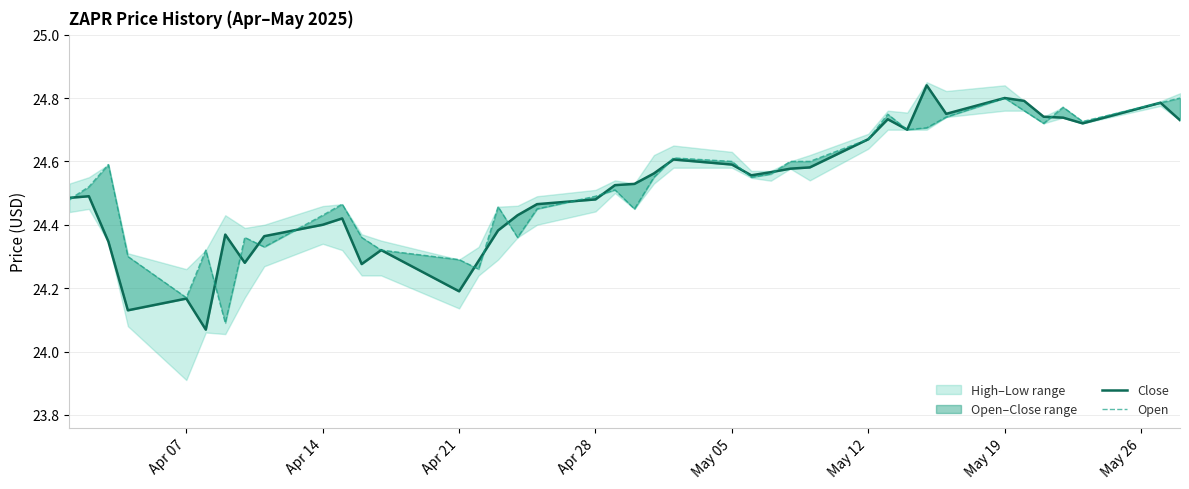

Which series ends up on top after the final intersection of Close and Open?

Open